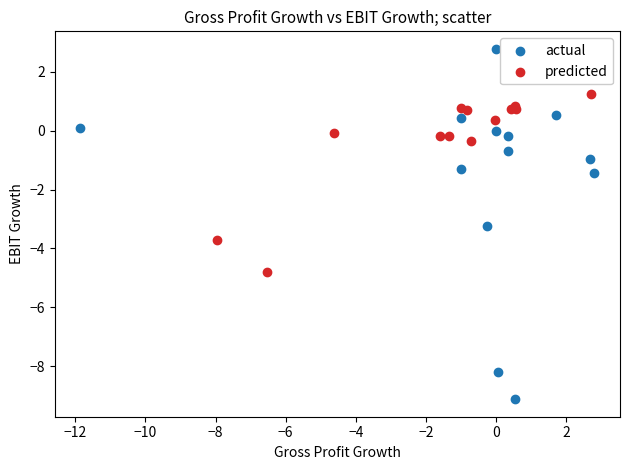

Which series contains the highest Y value?

actual